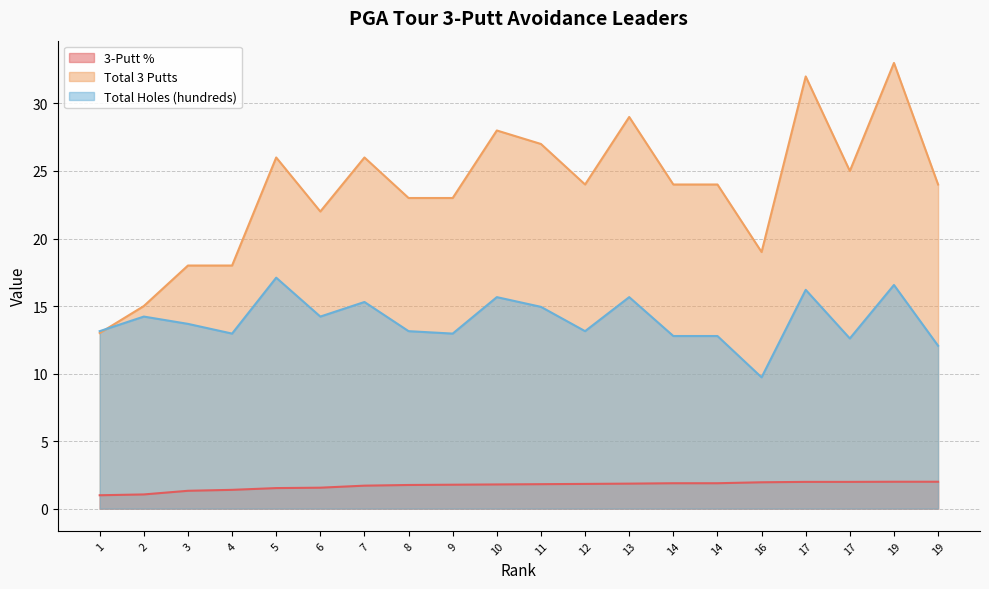

At which category does Total 3 Putts reach its first local valley?

6